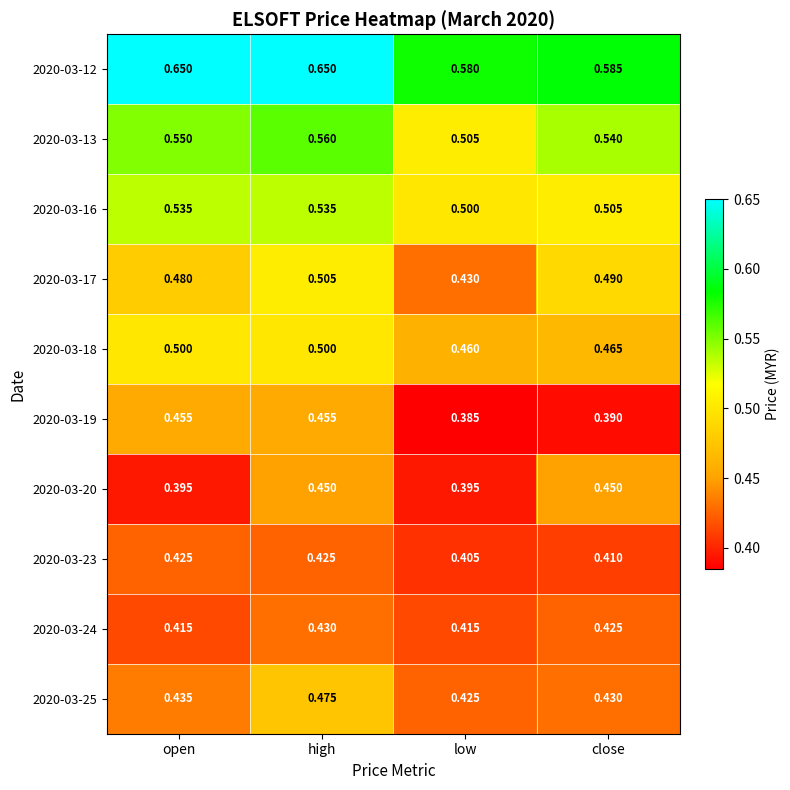

Rank the series by their maximum value, from highest to lowest.

2020-03-12, 2020-03-13, 2020-03-16, 2020-03-17, 2020-03-18, 2020-03-25, 2020-03-19, 2020-03-20, 2020-03-24, 2020-03-23